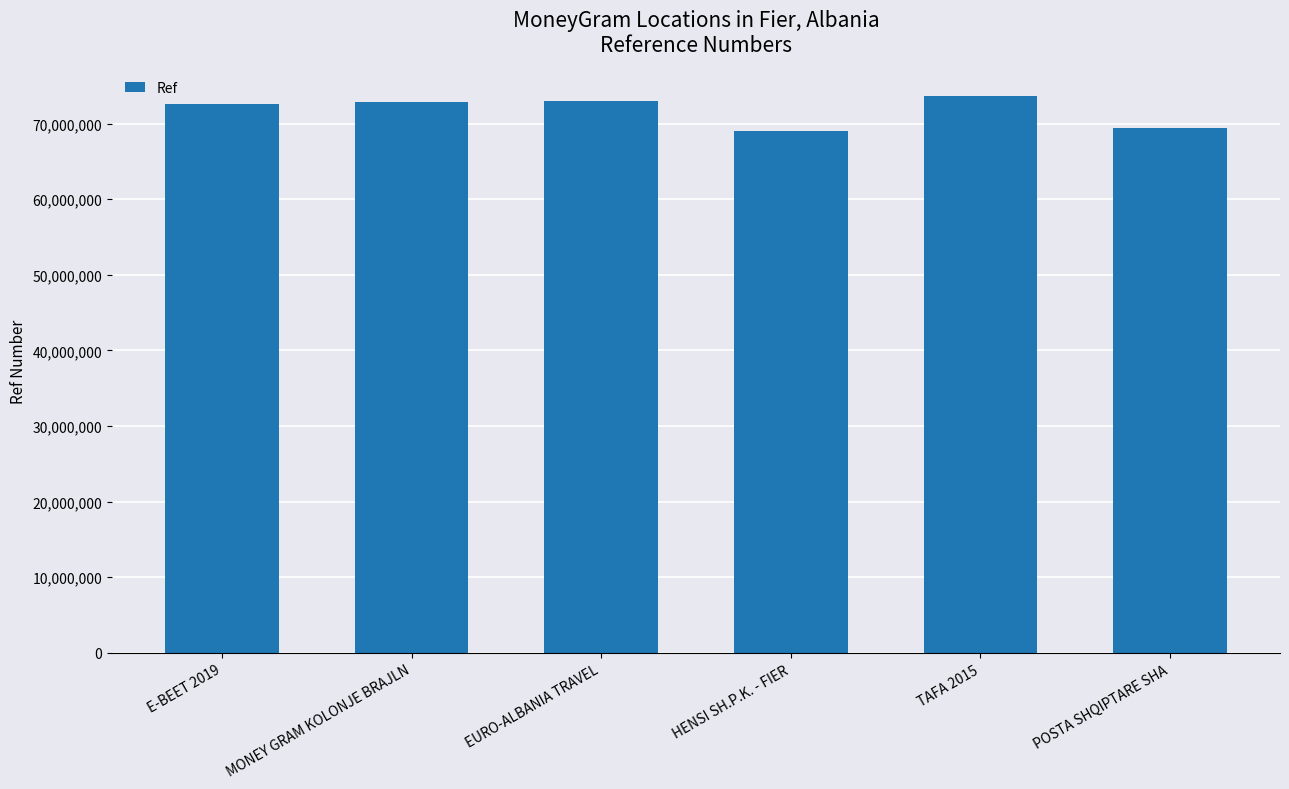

What position from the right is MONEY GRAM KOLONJE BRAJLN?

5